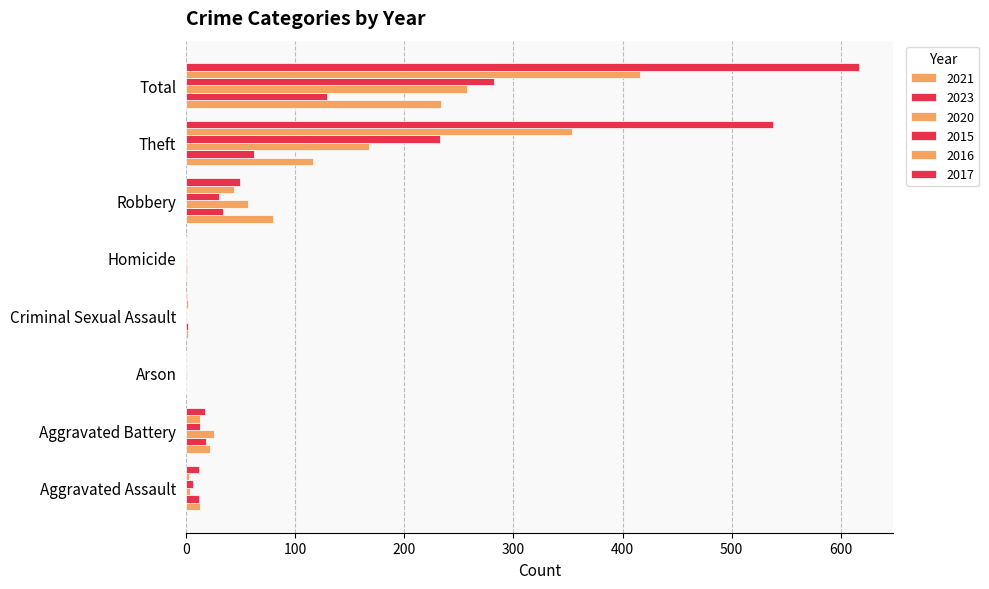

How many categories are shown in the chart?

8